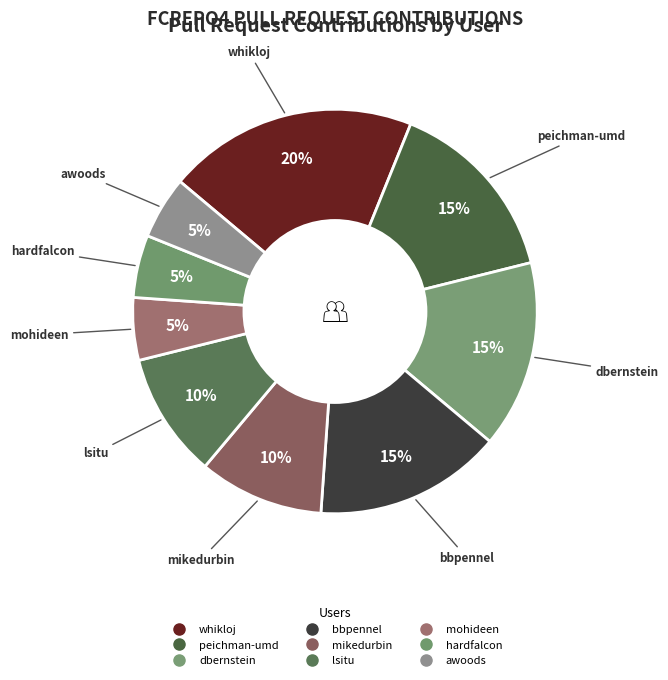

To the nearest percent, what is the average slice percentage?

11%